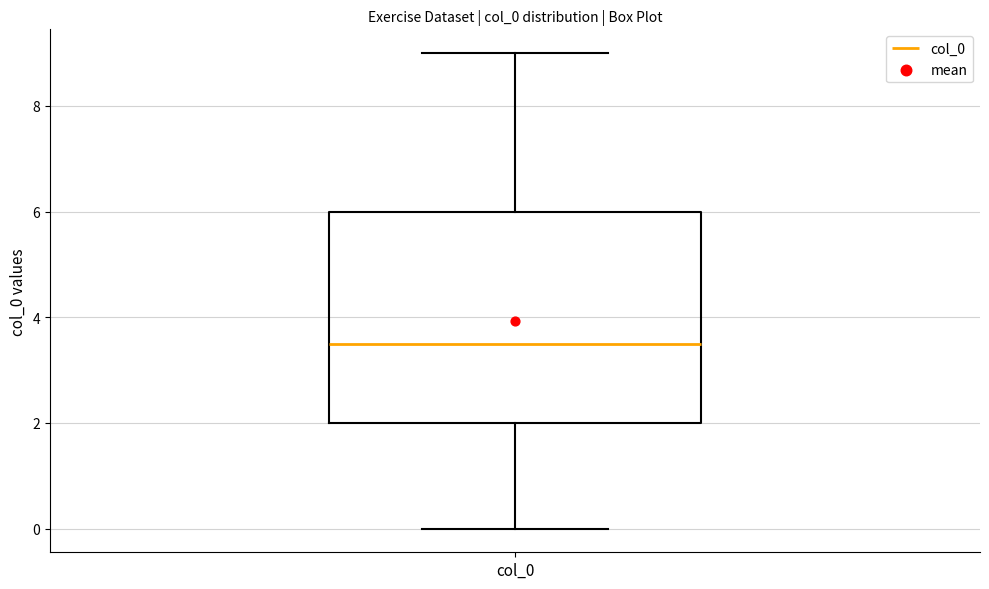

Where is the lower edge of the box for col_0 on the y-axis? The values are not printed on the chart, so give them approximately, as read against the axis.

2.0